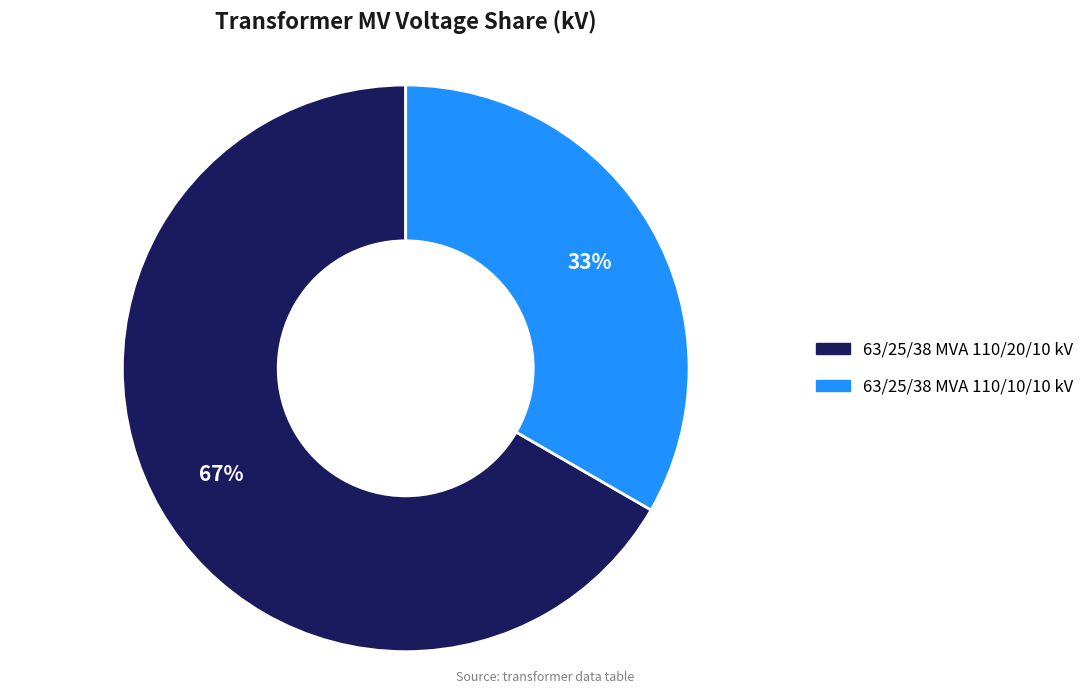

What percentage is the 63/25/38 MVA 110/10/10 kV slice, to the nearest percent?

33%